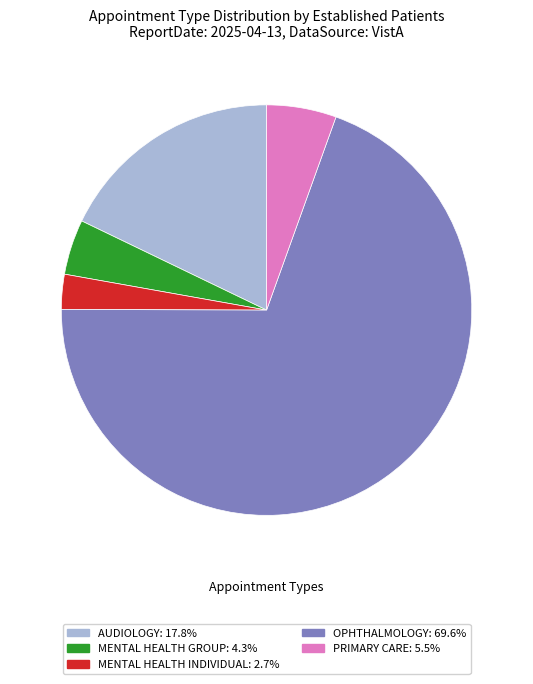

Is there a majority slice in this chart?

Yes